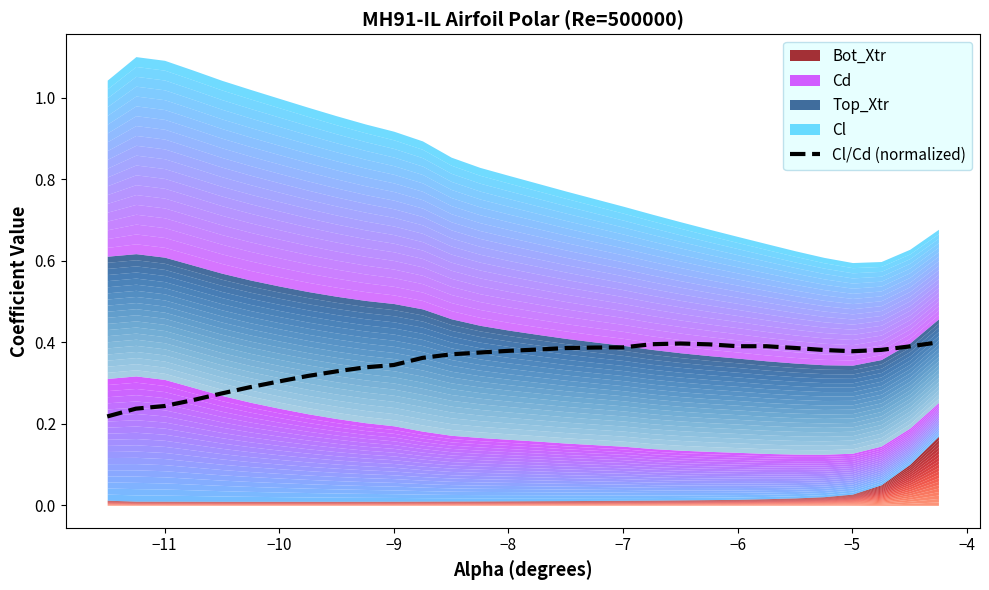

Reading left to right, what are all the values shown in this chart?

0.2	0.2	0.2	0.3	0.3	0.3	0.3	0.3	0.3	0.3	0.3	0.4	0.4	0.4	0.4	0.4	0.4	0.4	0.4	0.4	0.4	0.4	0.4	0.4	0.4	0.4	0.4	0.4	0.4	0.4